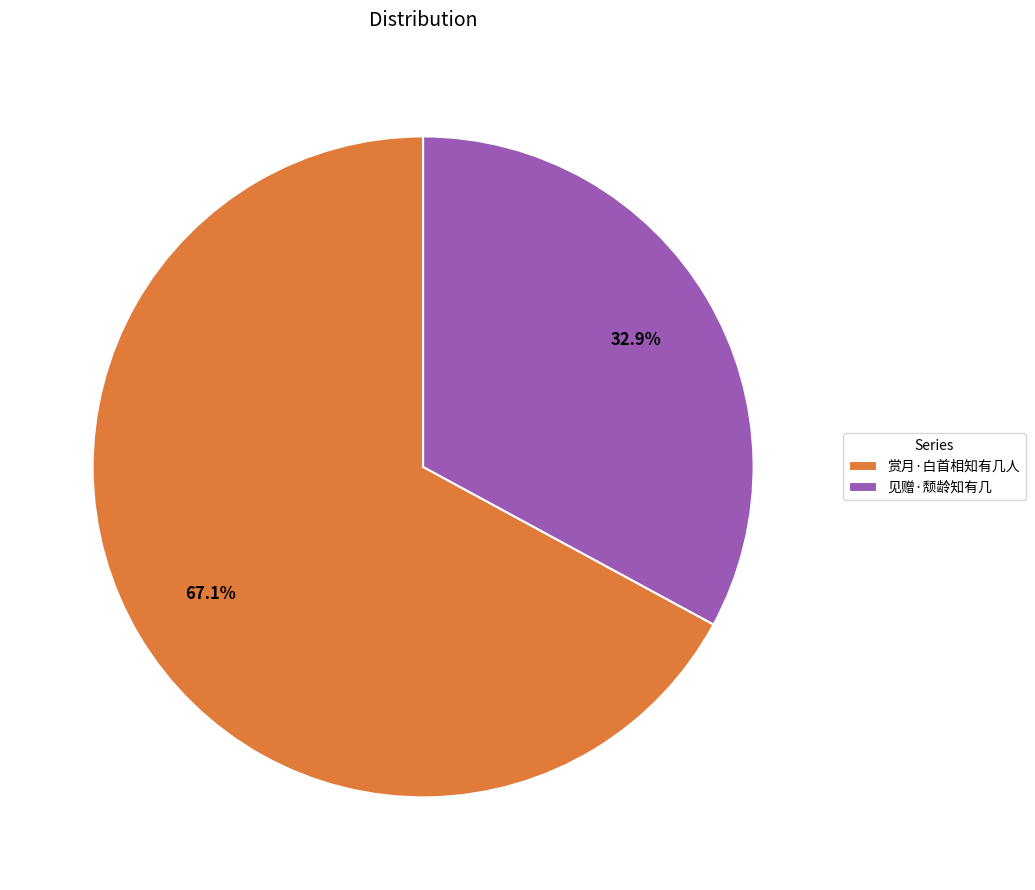

What percentage is the 见赠·颓龄知有几 slice, to the nearest percent?

33%